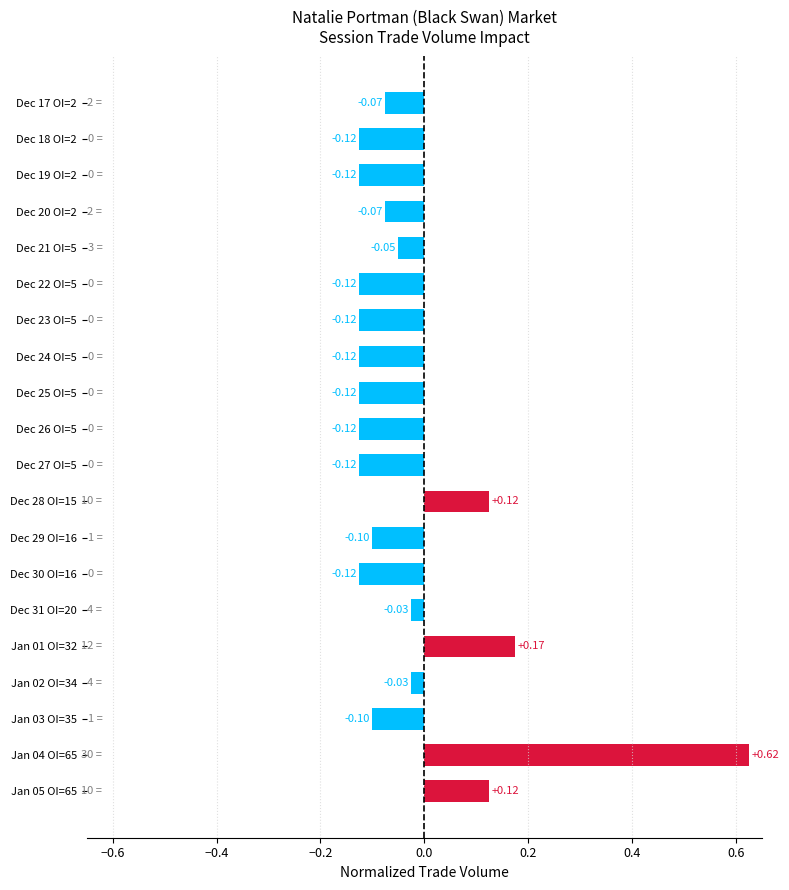

Which has a higher value, Dec 21 OI=5 or Dec 29 OI=16?

Dec 21 OI=5